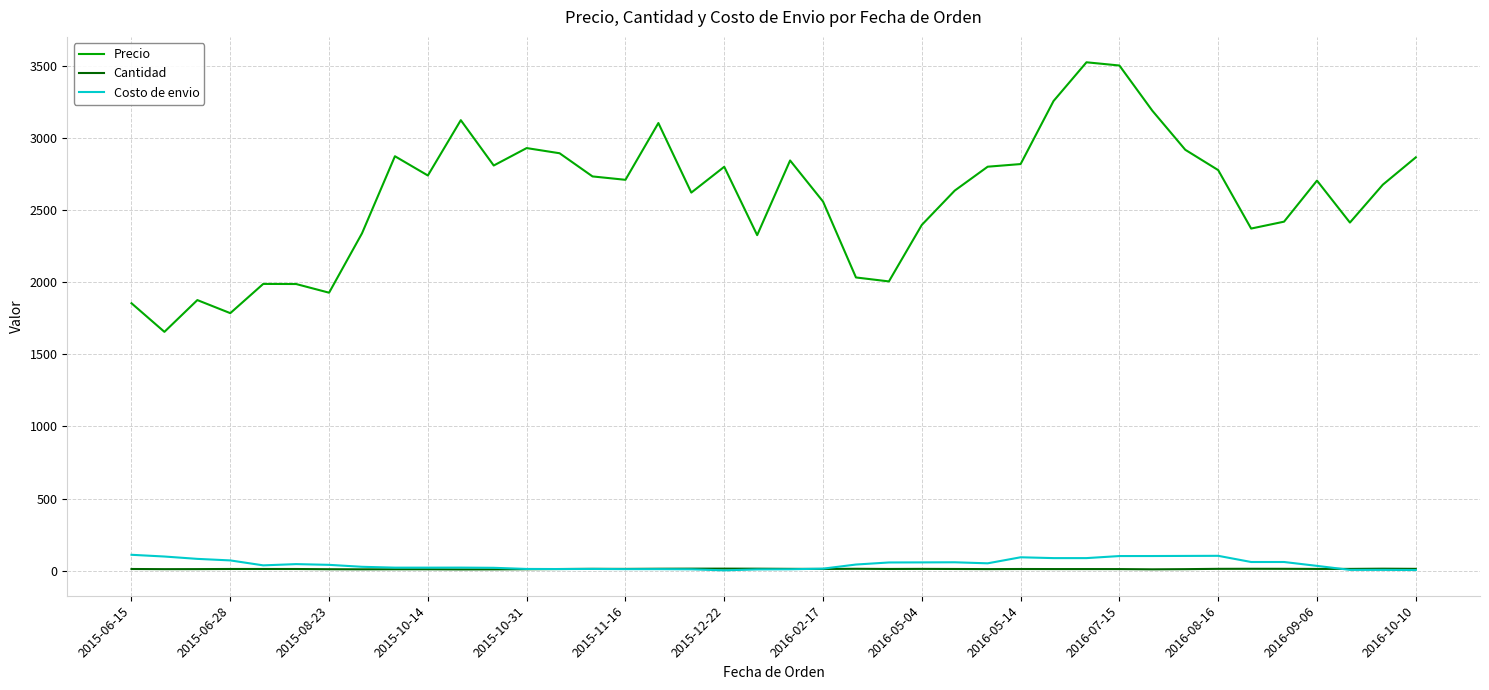

True or false: Costo de envio and Precio cross at least once.

False